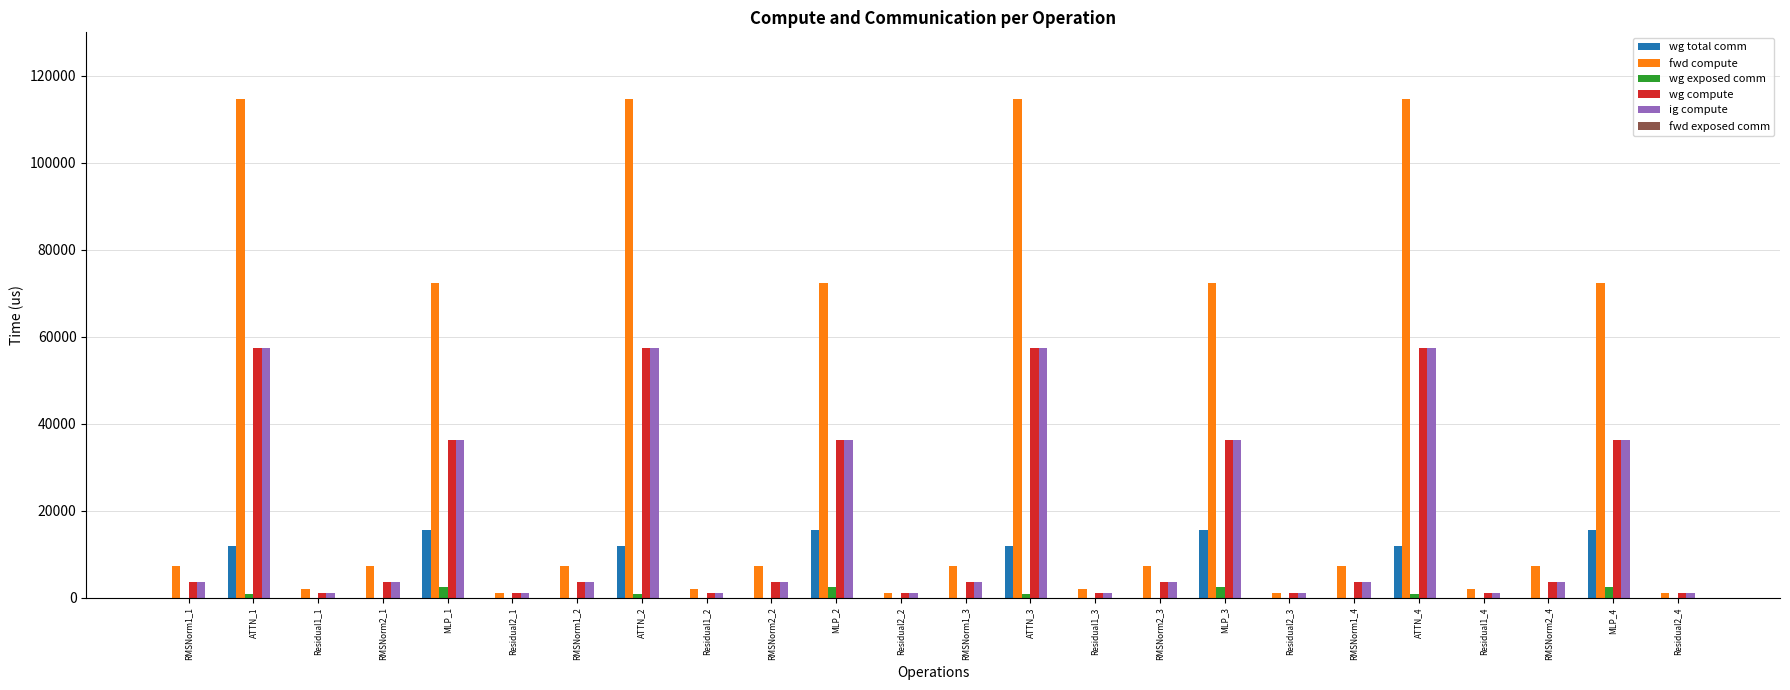

What is the greatest value displayed?

114643.6